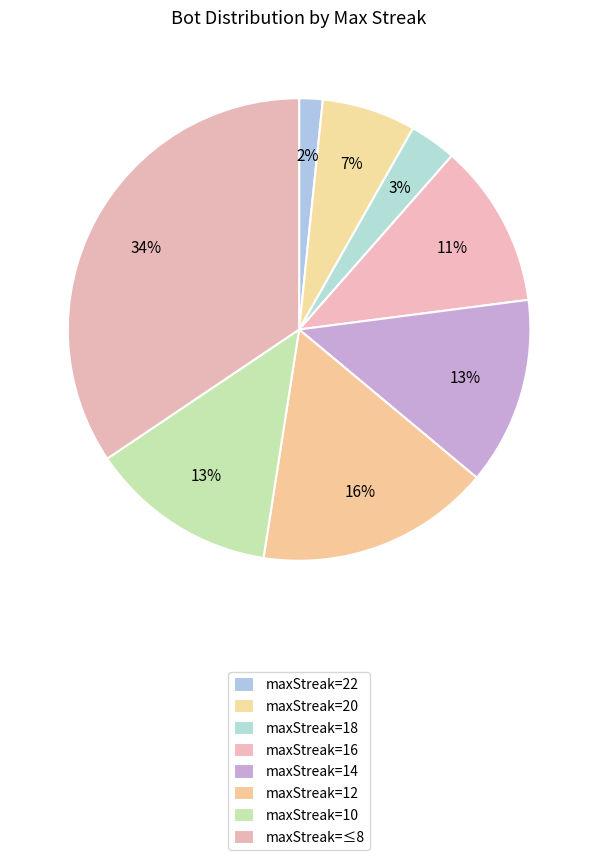

Do maxStreak=10 and maxStreak=12 together represent more than half of the pie?

No